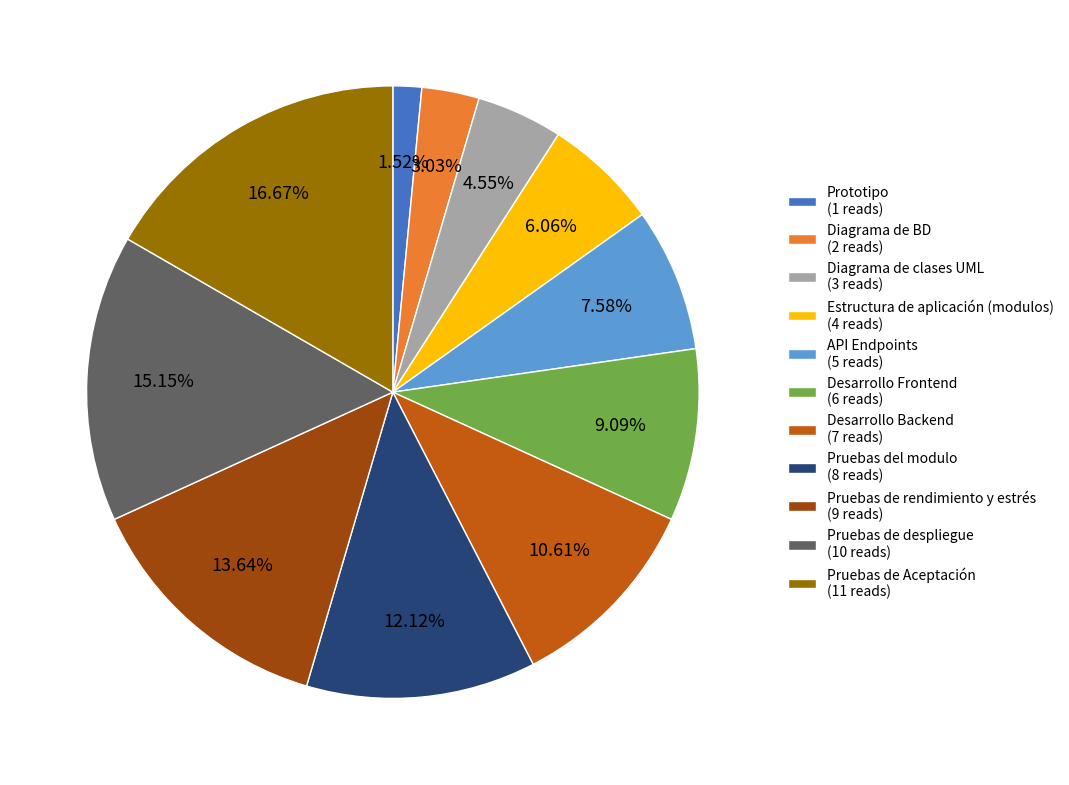

Count the number of slices in the pie.

11